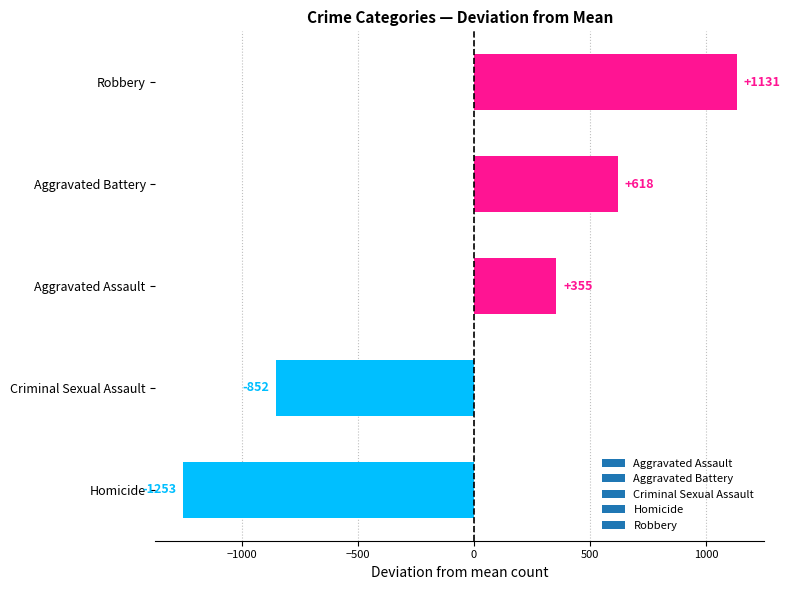

Where is the data nearest to the value -60?

Aggravated Assault